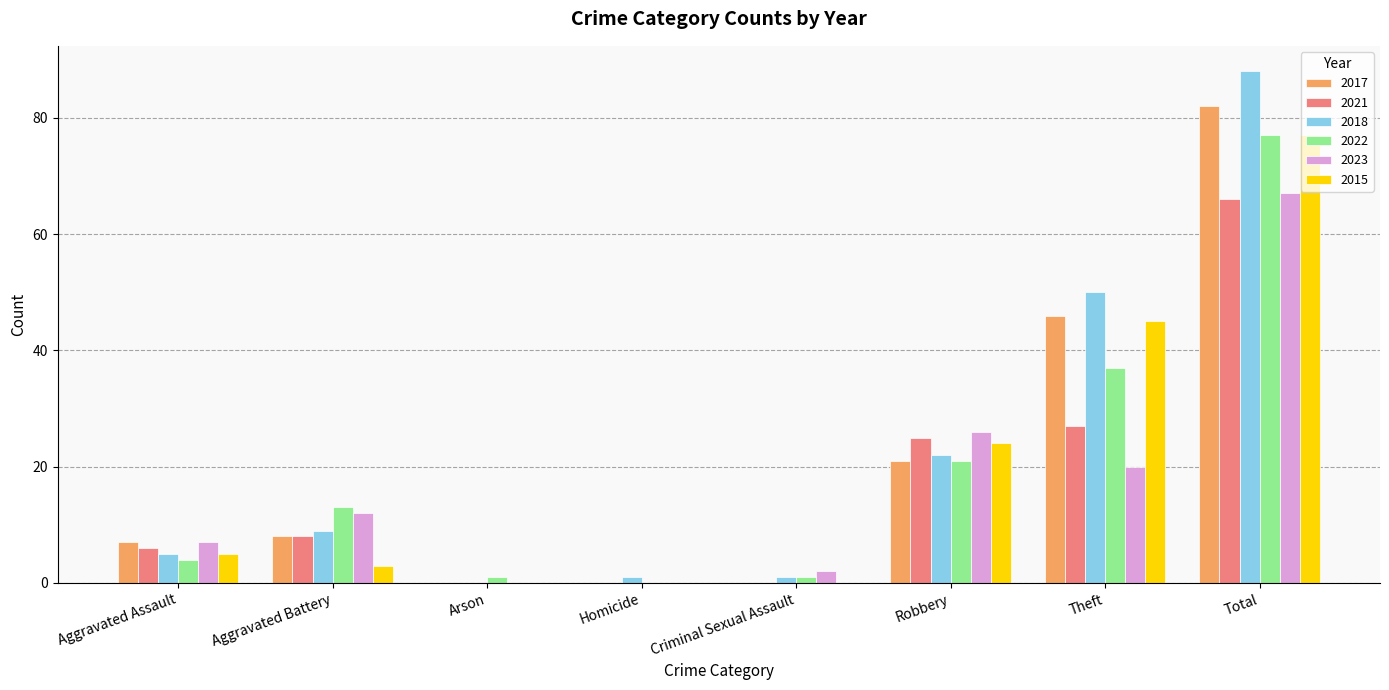

Is it true that 2022 equals 0 at Homicide?

True